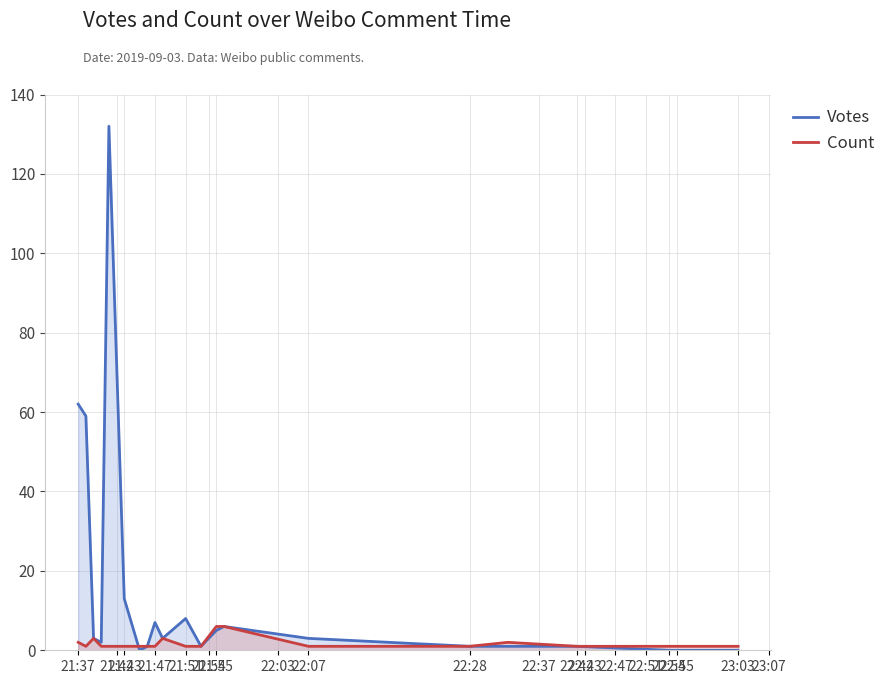

At how many categories does at least one series exceed 80?

1